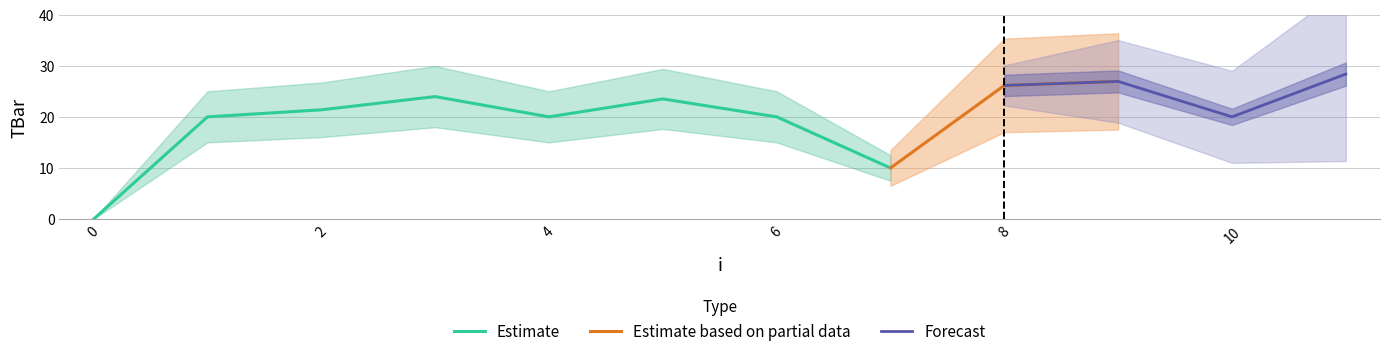

List the labels in order of value, smallest first.

0, 7, 1, 4, 6, 10, 2, 5, 3, 8, 9, 11